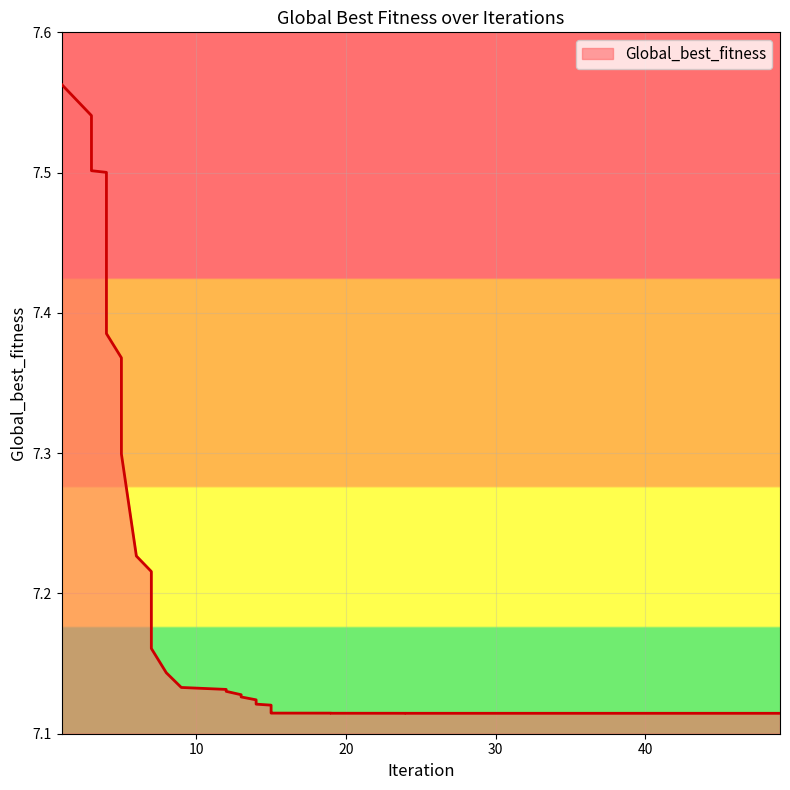

What is the difference between the values at 12 and 5?

0.2